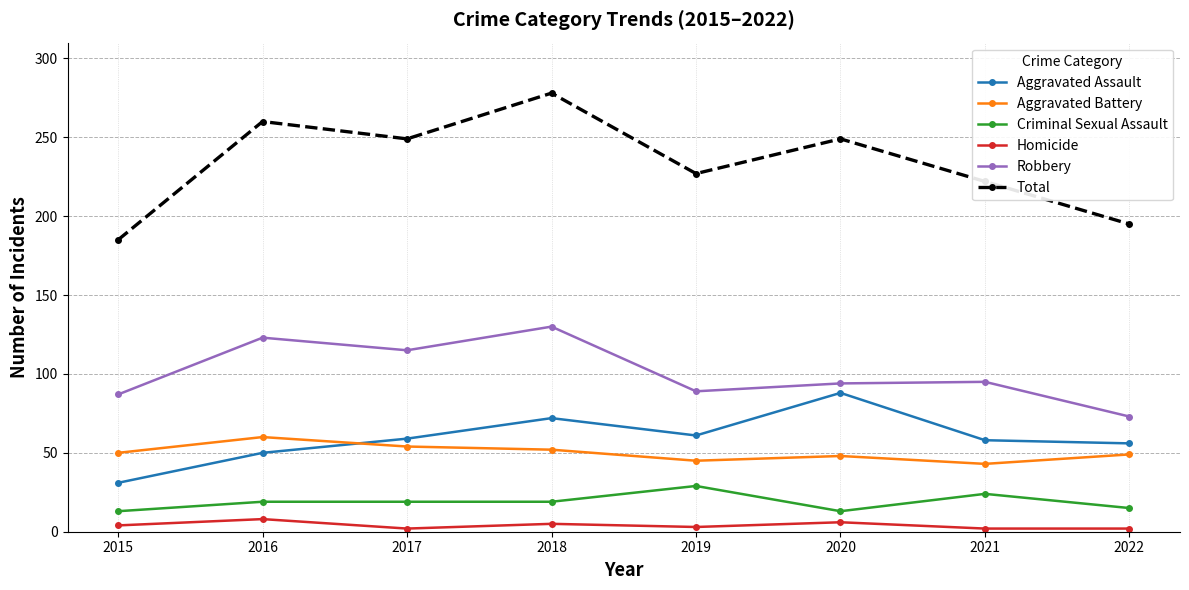

Does the chart have visible grid lines?

Yes